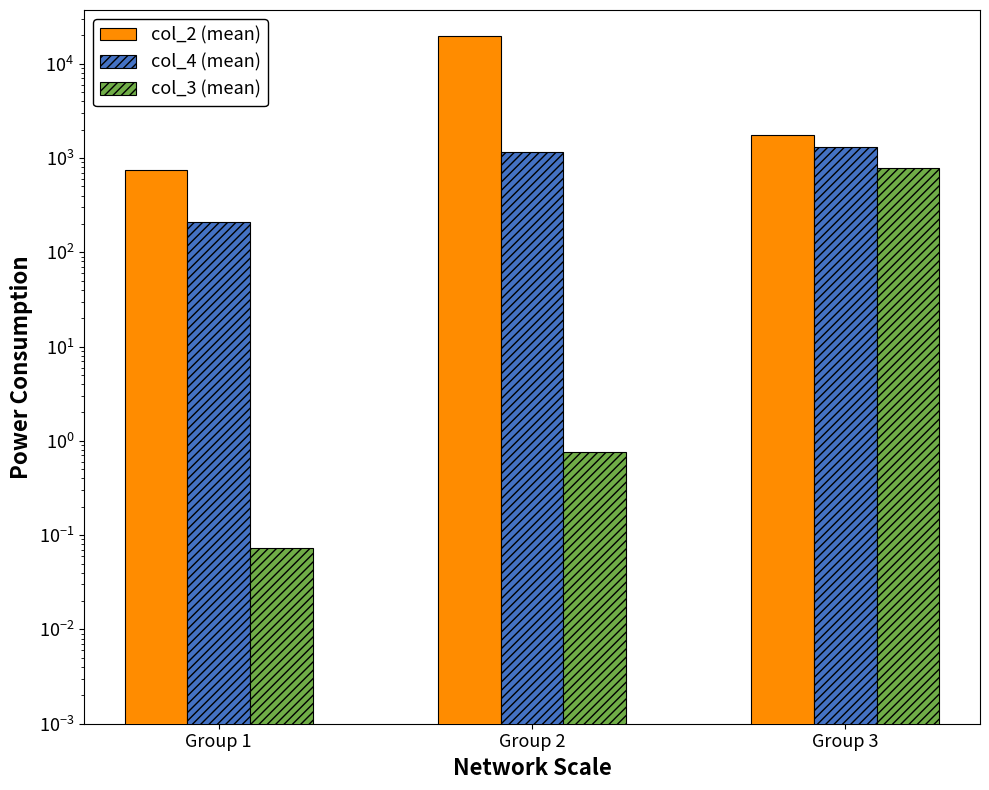

True or false: col_2 (mean) has a value of 1757.6 at Group 3.

True